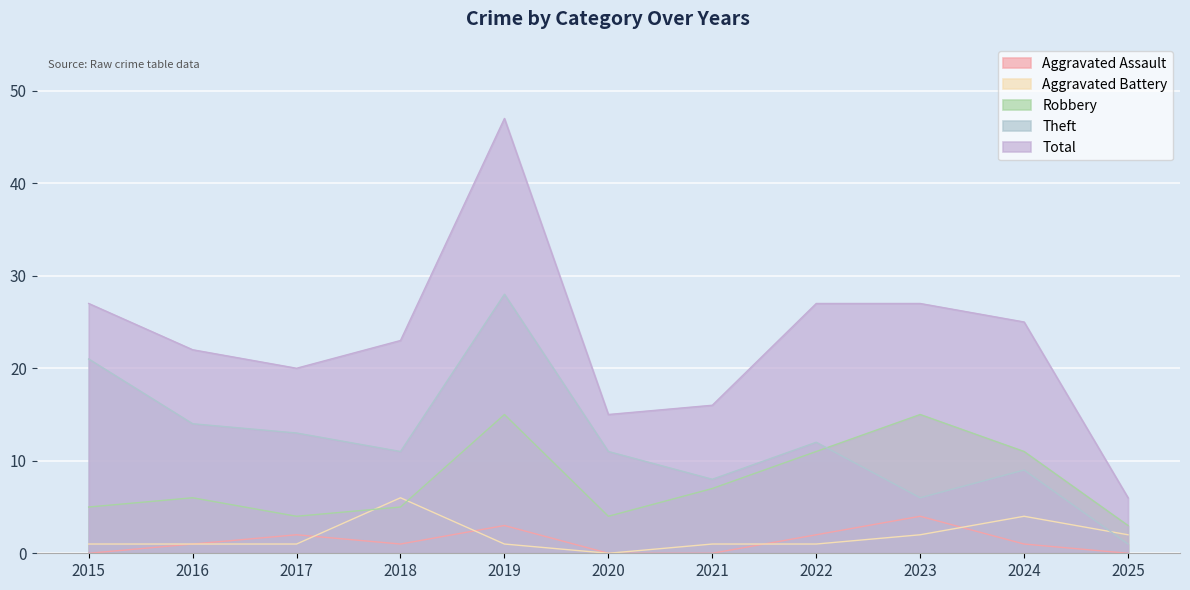

What is the value of the Robbery point at the 1st from the left?

5